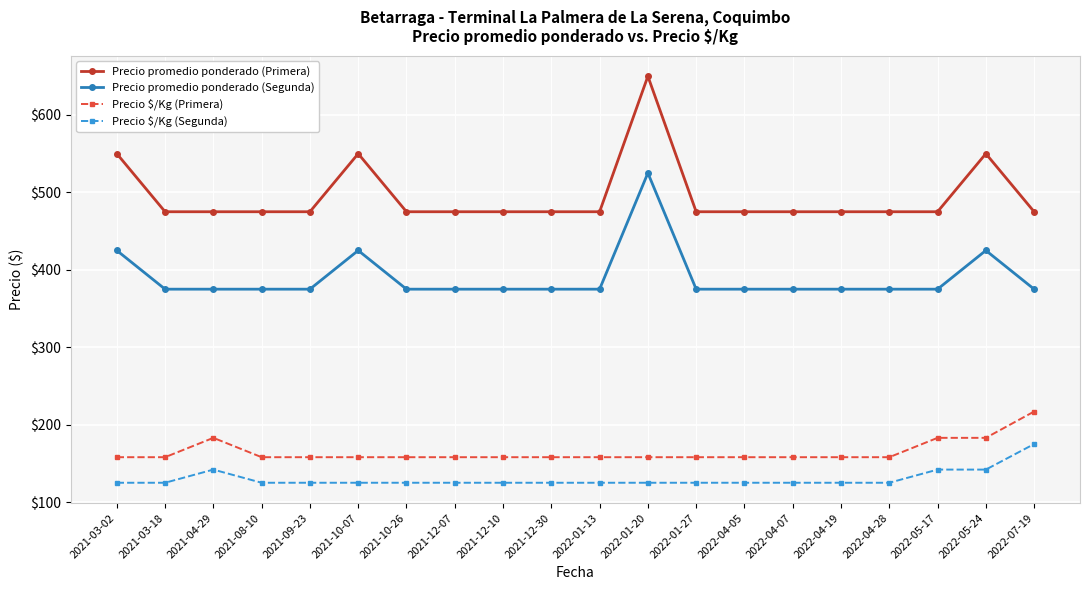

Read the Precio promedio ponderado (Primera) value at 2021-12-30, to the nearest 5.

475